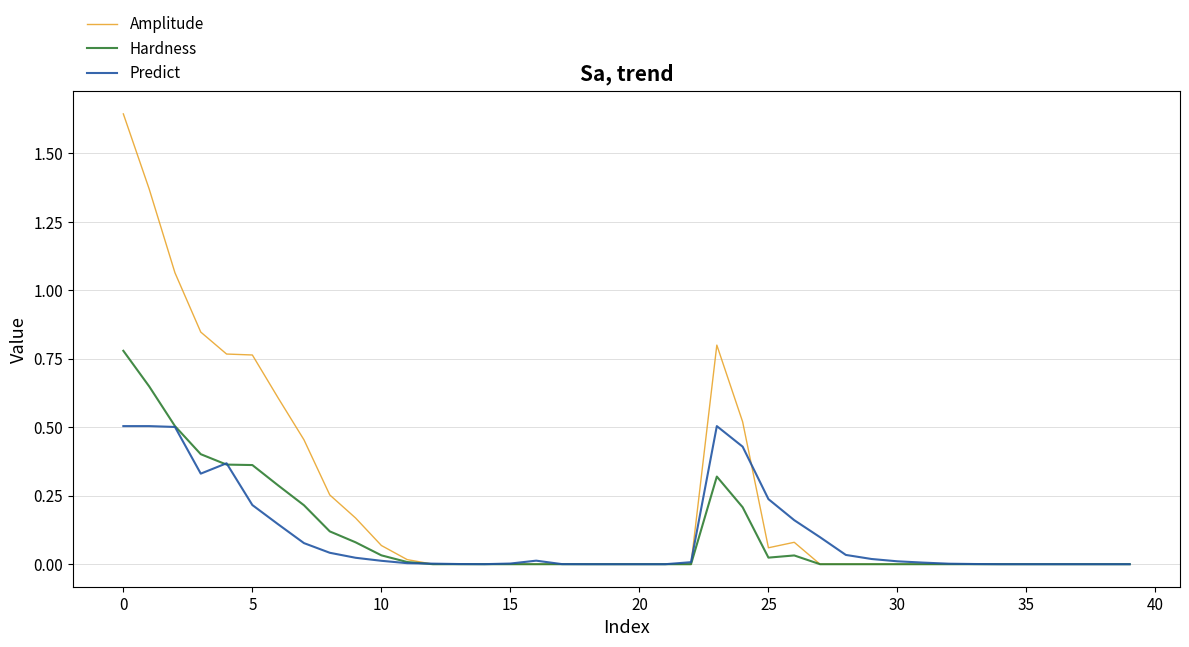

How many lines are shown in the chart?

3